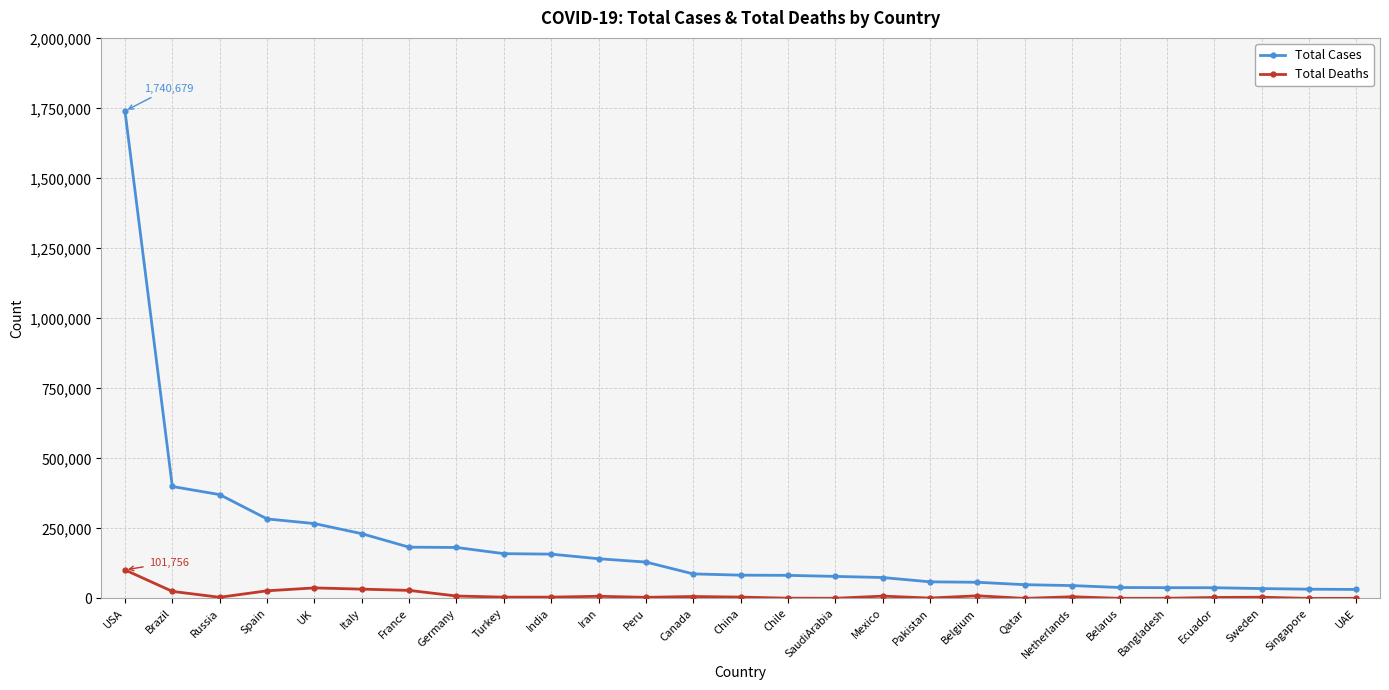

Rank the series by their maximum value, from lowest to highest.

Total Deaths, Total Cases